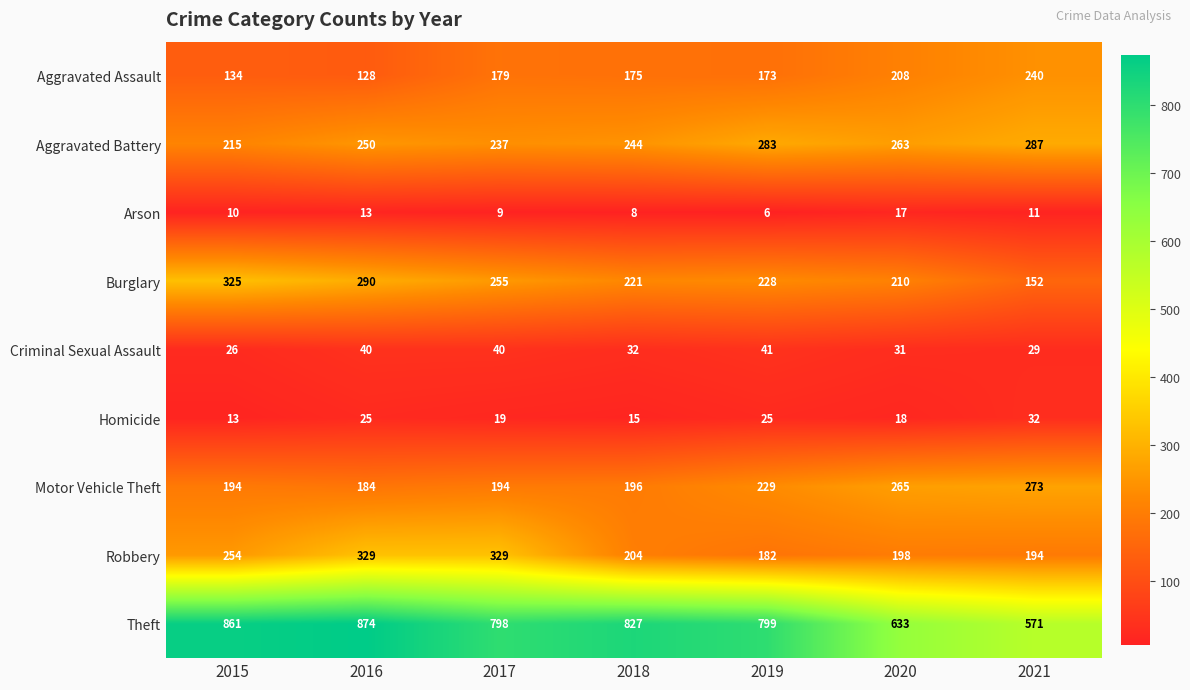

Count the number of data series in this chart.

9